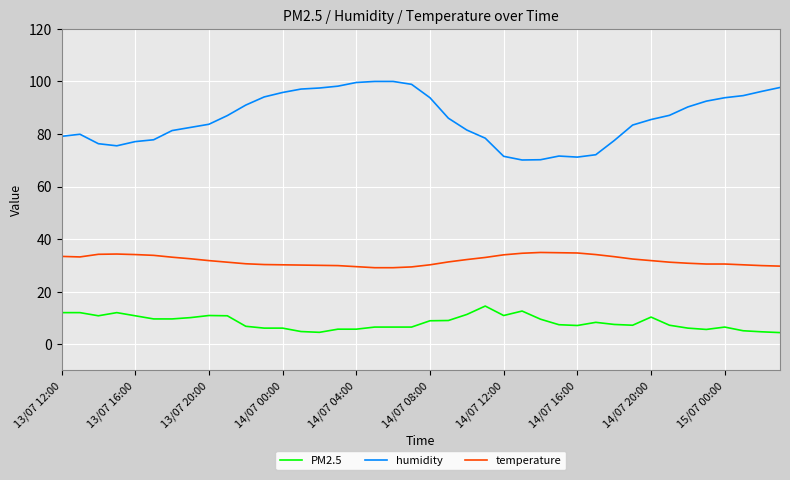

True or false: humidity and PM2.5 intersect in this chart.

False